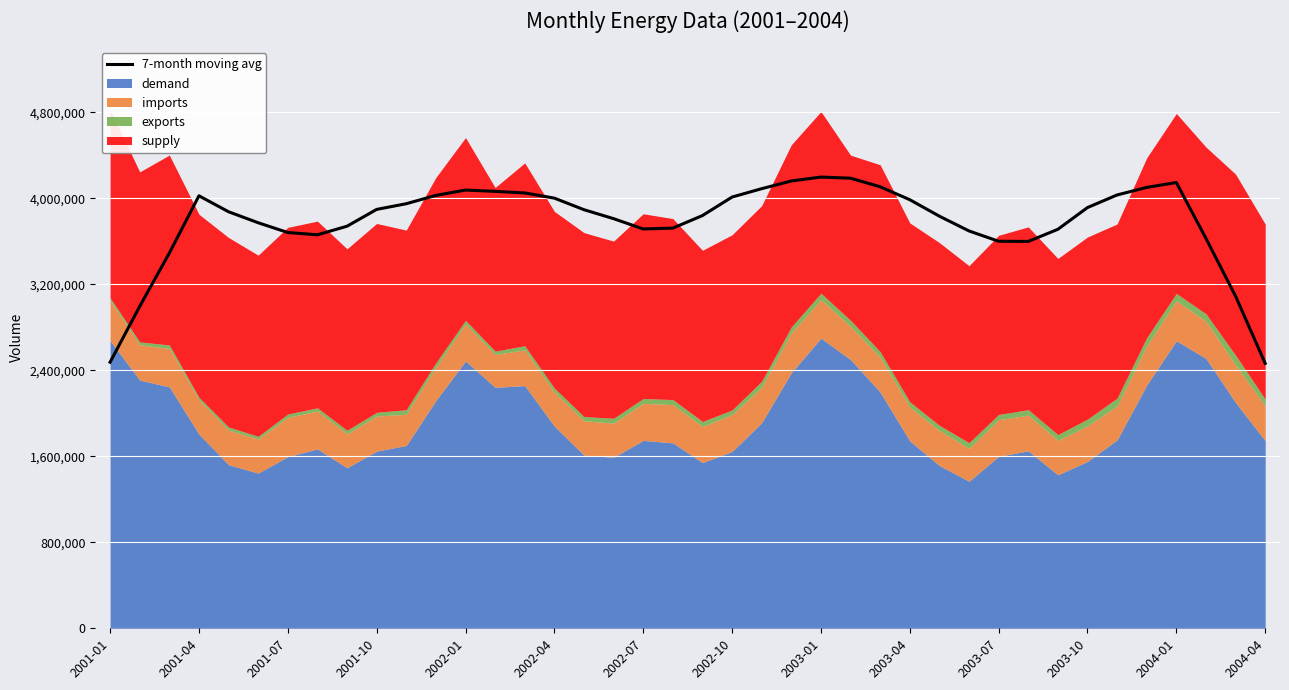

Is it true that the value at 32 is 3712642.4?

True